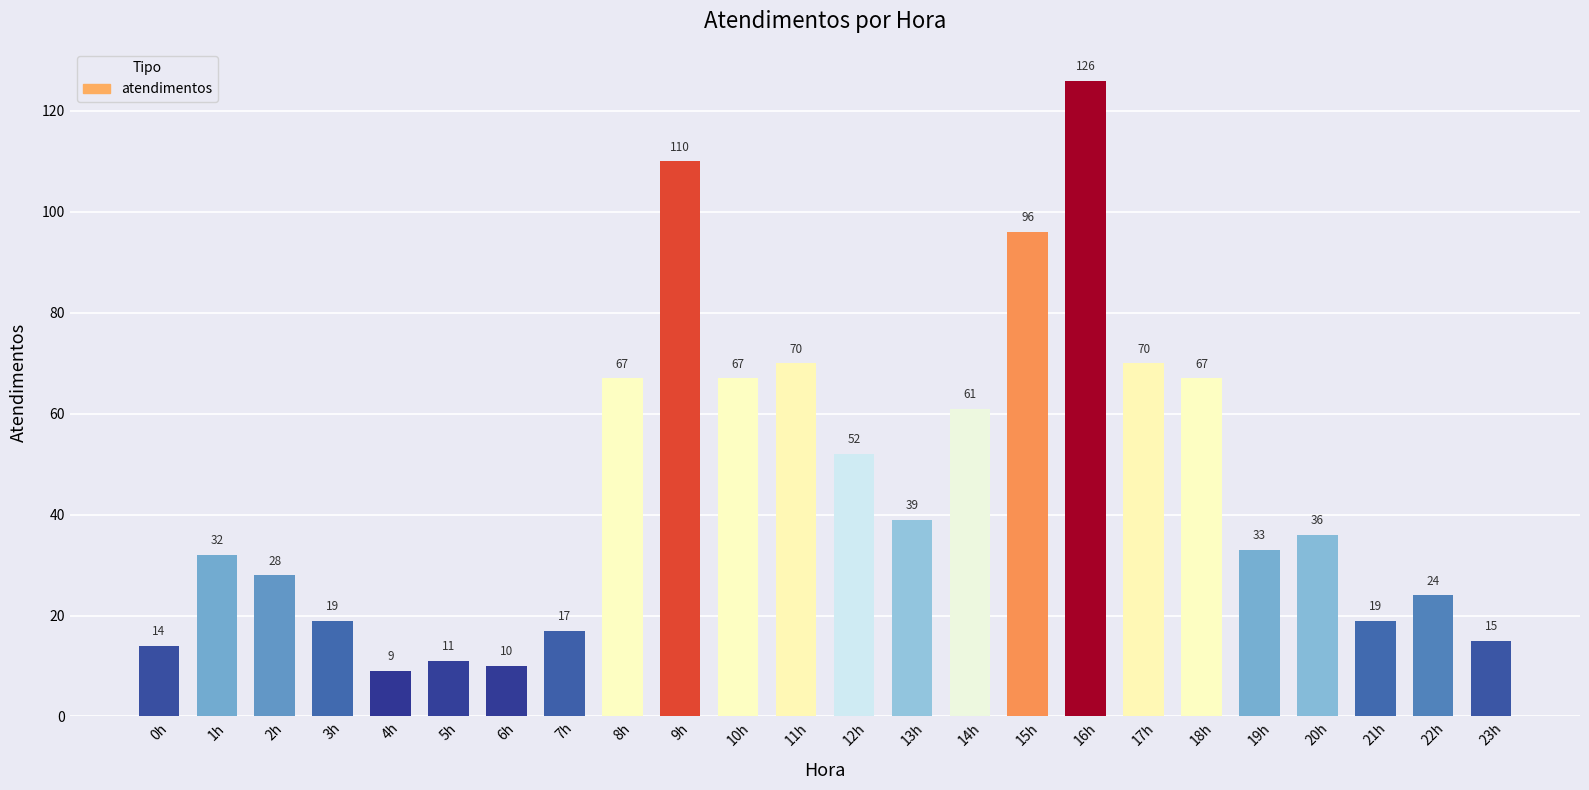

The value at 0h is 14. True or false?

True